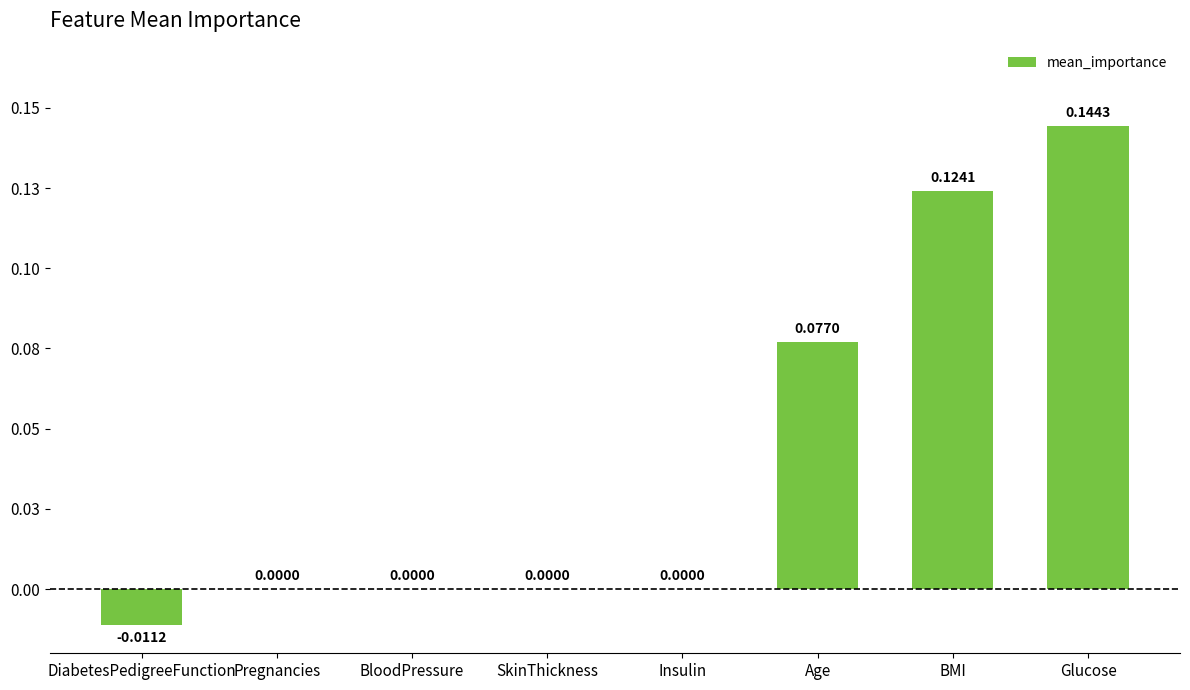

Reading left to right, what are all the values shown in this chart?

-0.0	0.0	0.0	0.0	0.0	0.1	0.1	0.1